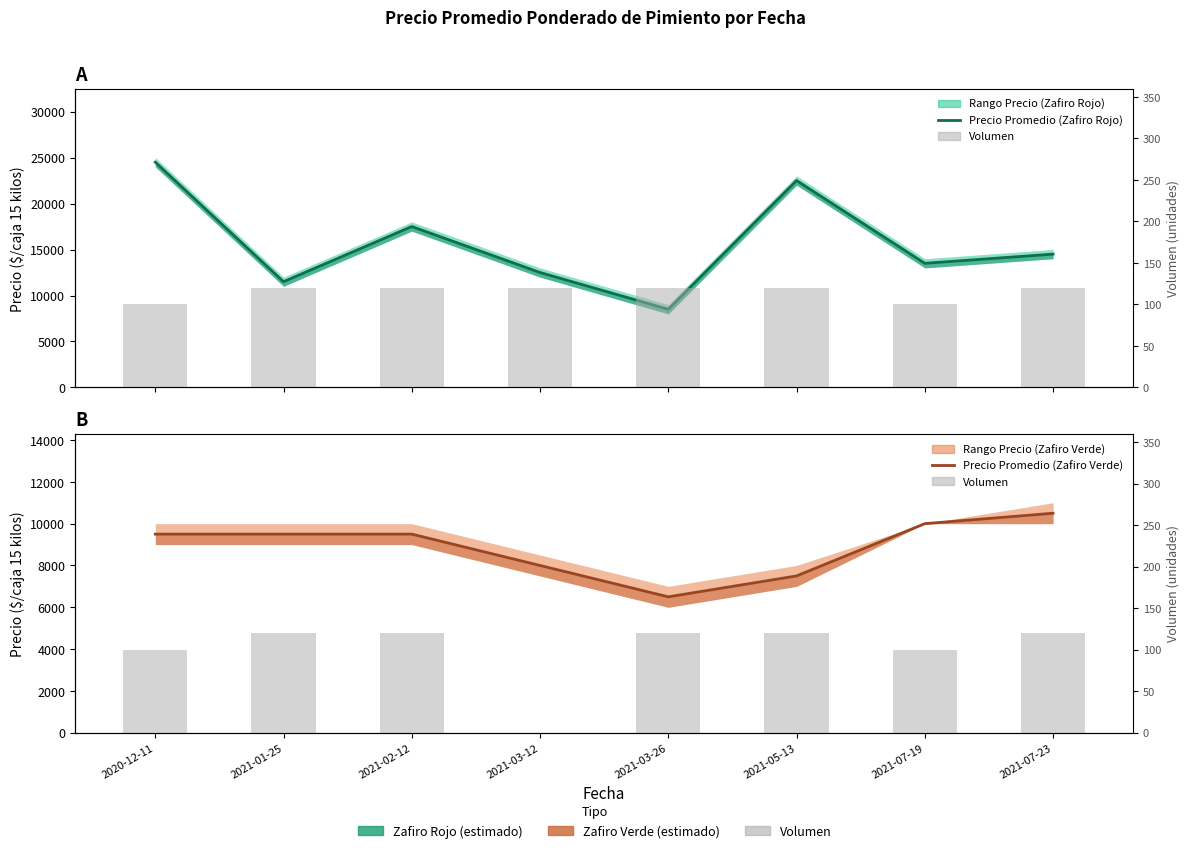

How many data points in Precio promedio ponderado are less than 14500?

4